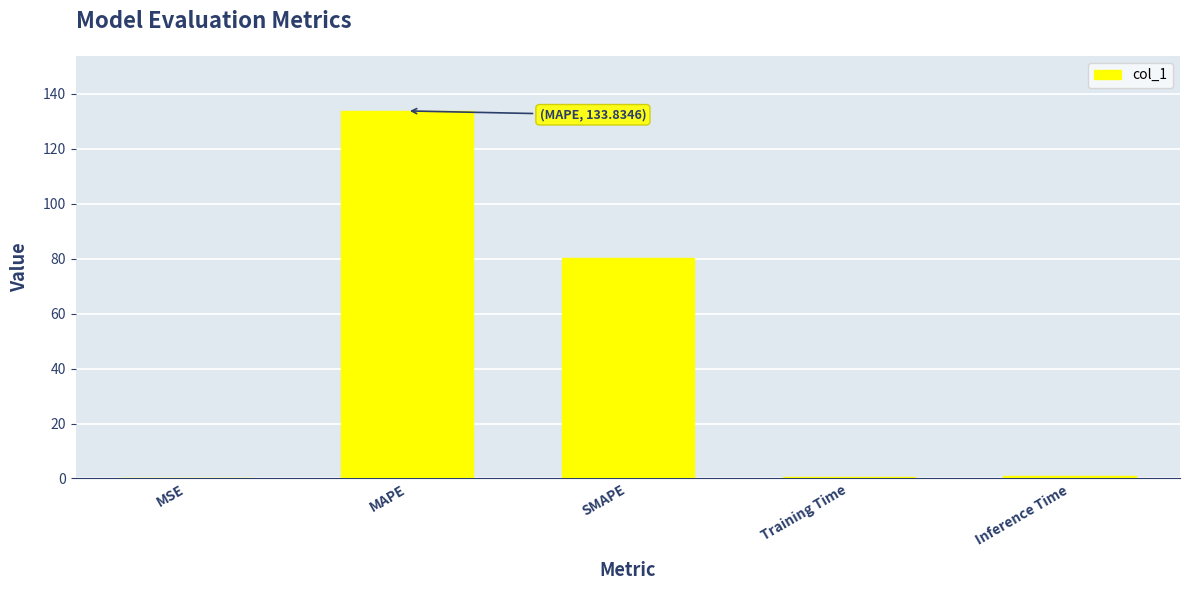

At which category does the chart reach its peak across all series?

MAPE